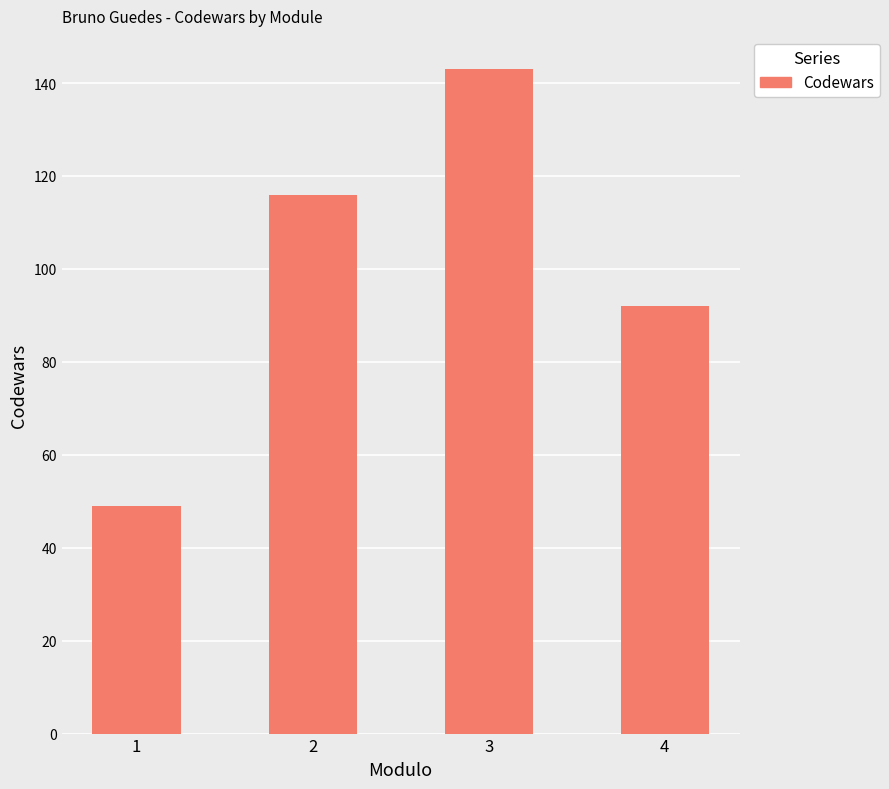

The value at 3 is 87. True or false?

False